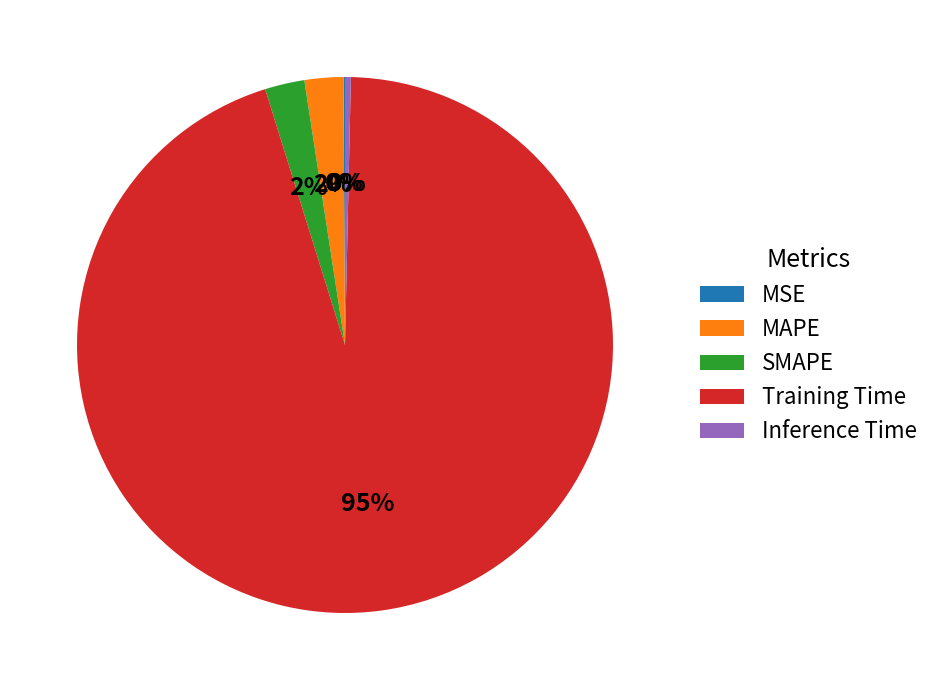

What percentage is the MAPE slice, to the nearest percent?

2%